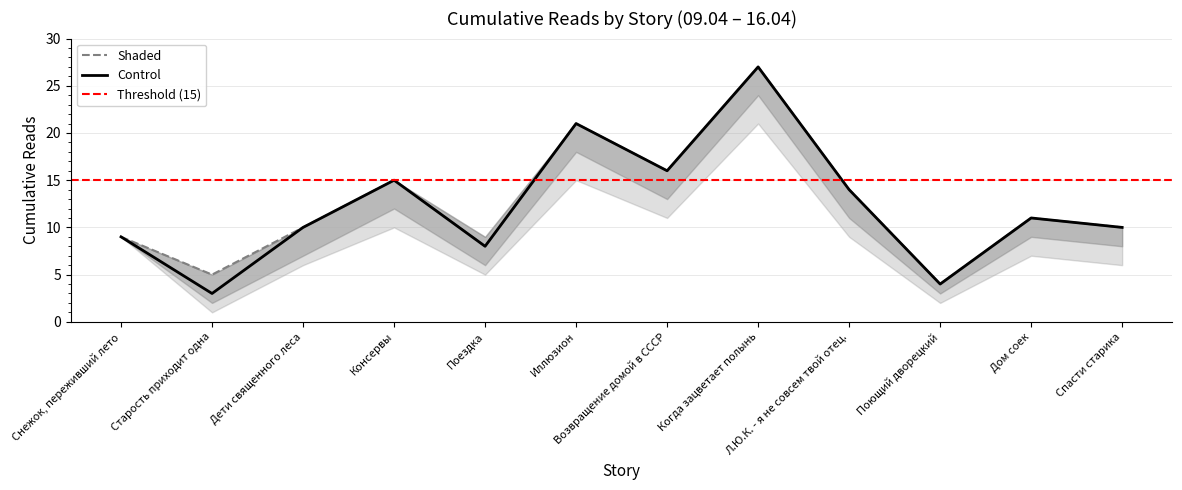

Is it true that Control equals 14 at Л.Ю.К. - я не совсем твой отец.?

True